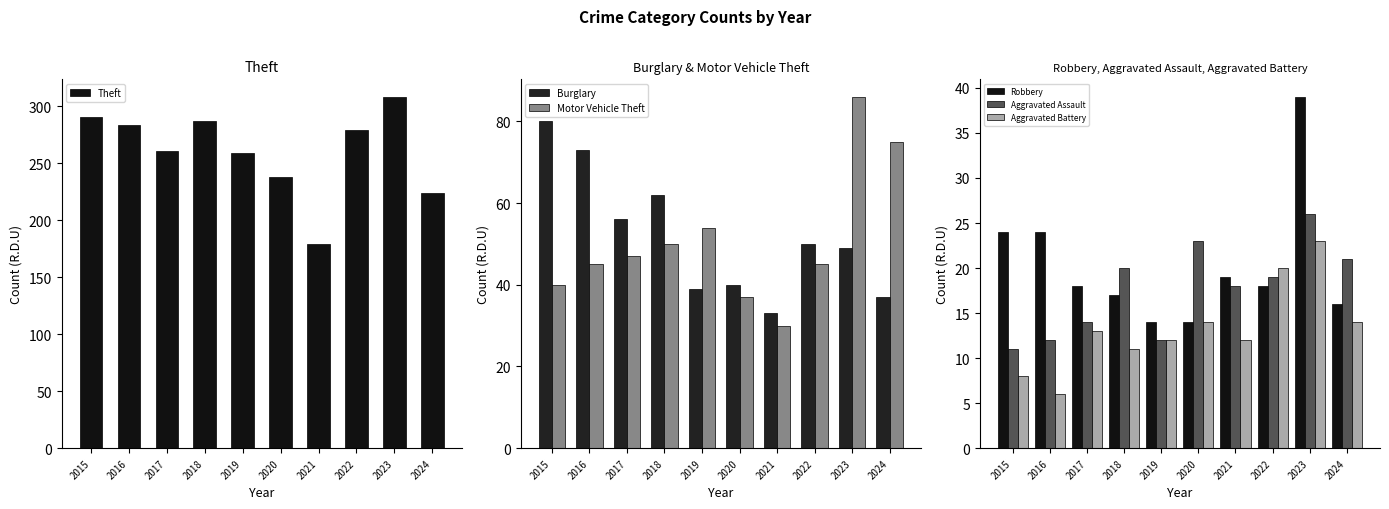

At 2018, list the series in order from smallest to largest.

Aggravated Battery, Robbery, Aggravated Assault, Motor Vehicle Theft, Burglary, Theft